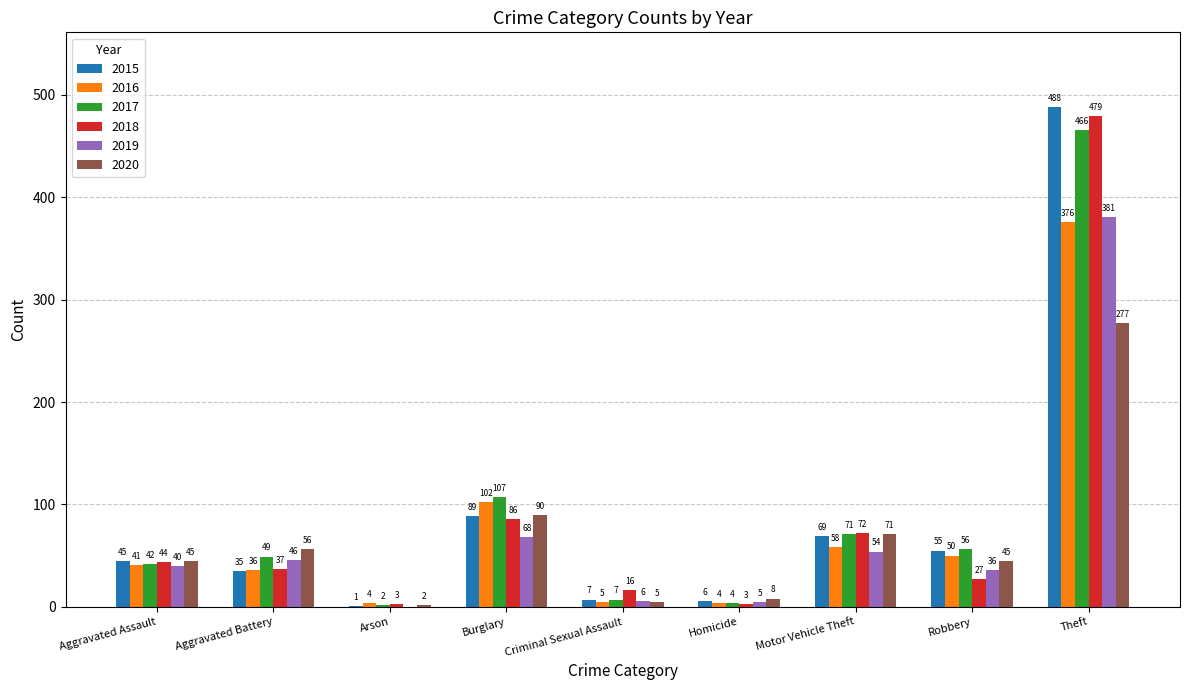

Which series has the largest total across all categories?

2017